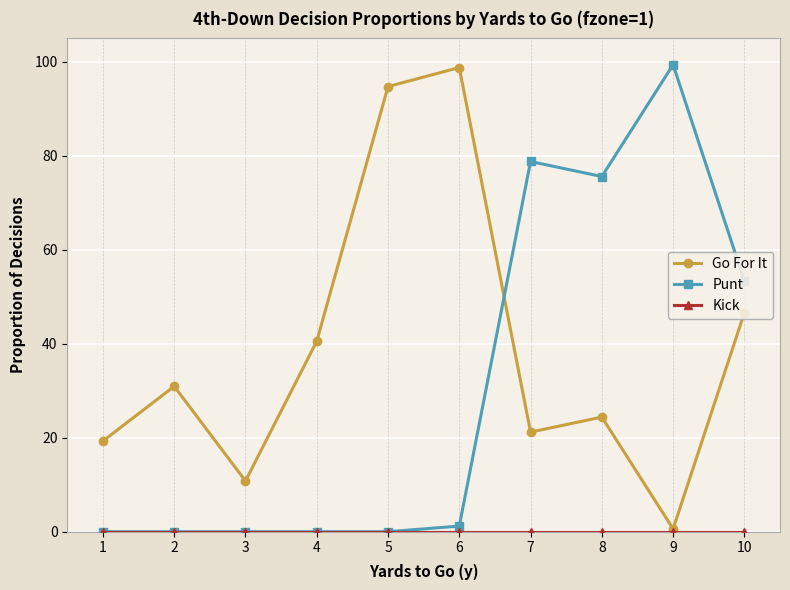

Does the chart have visible grid lines?

Yes